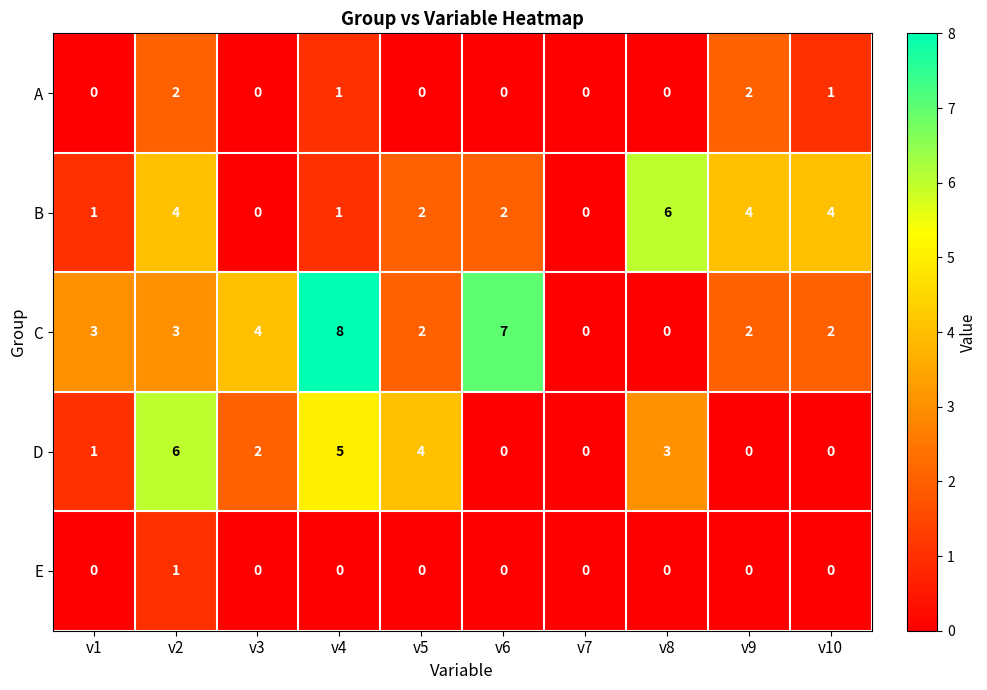

What is the highest value of the D series?

6